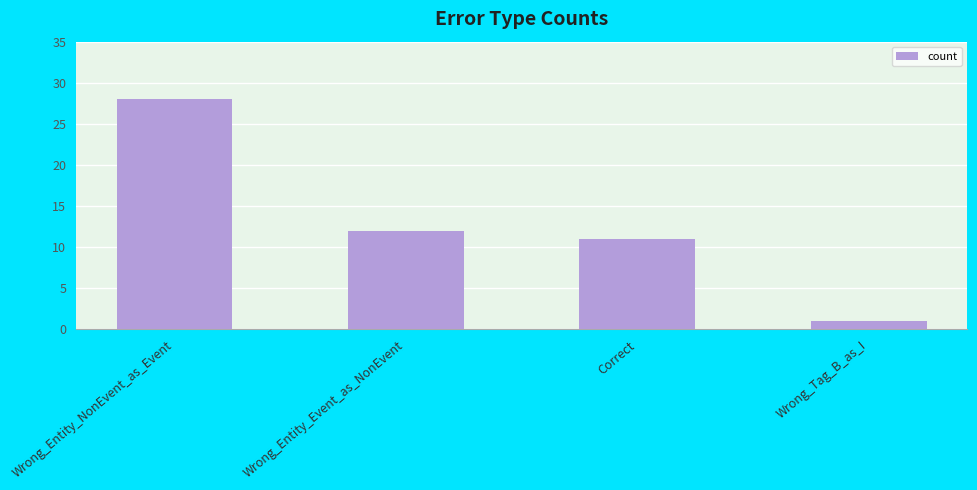

Which label corresponds to the smallest value in the chart?

Wrong_Tag_B_as_I